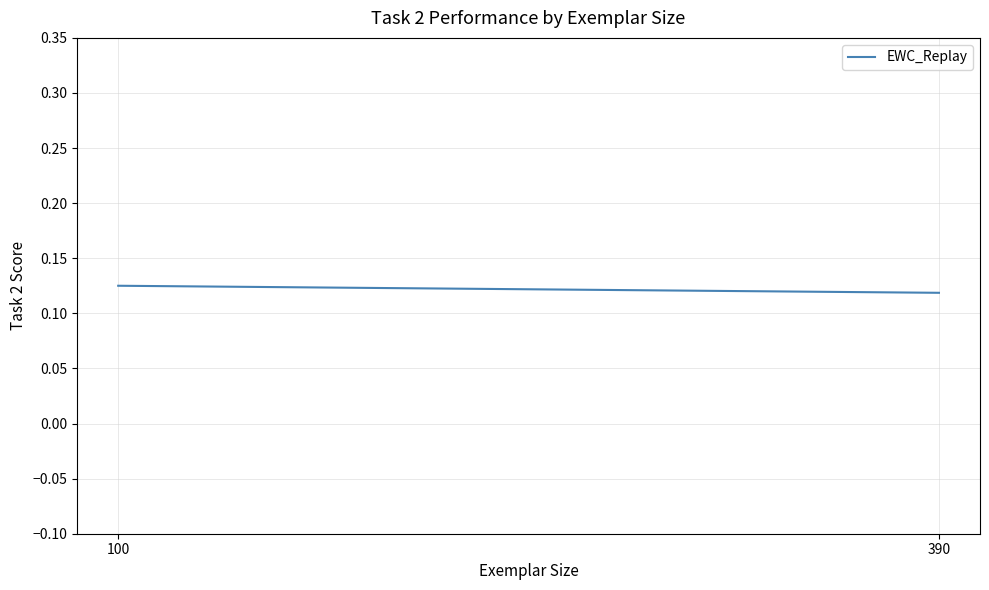

At which label is the value closest to 0?

390